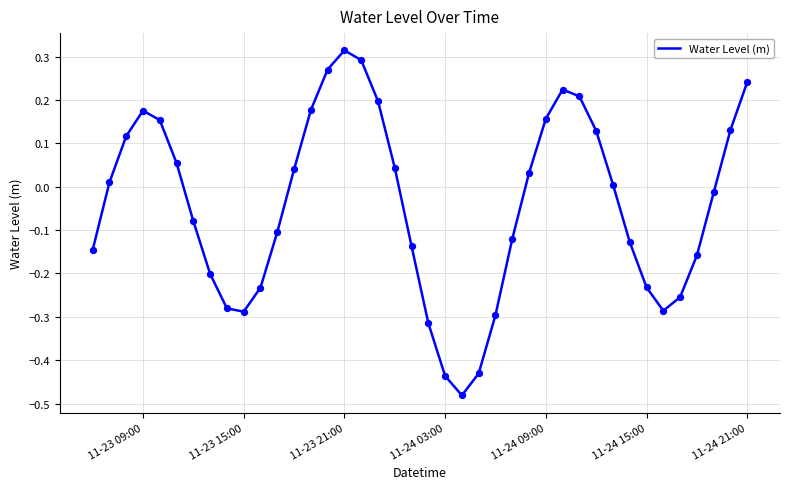

What is the difference between the maximum and minimum values?

0.8